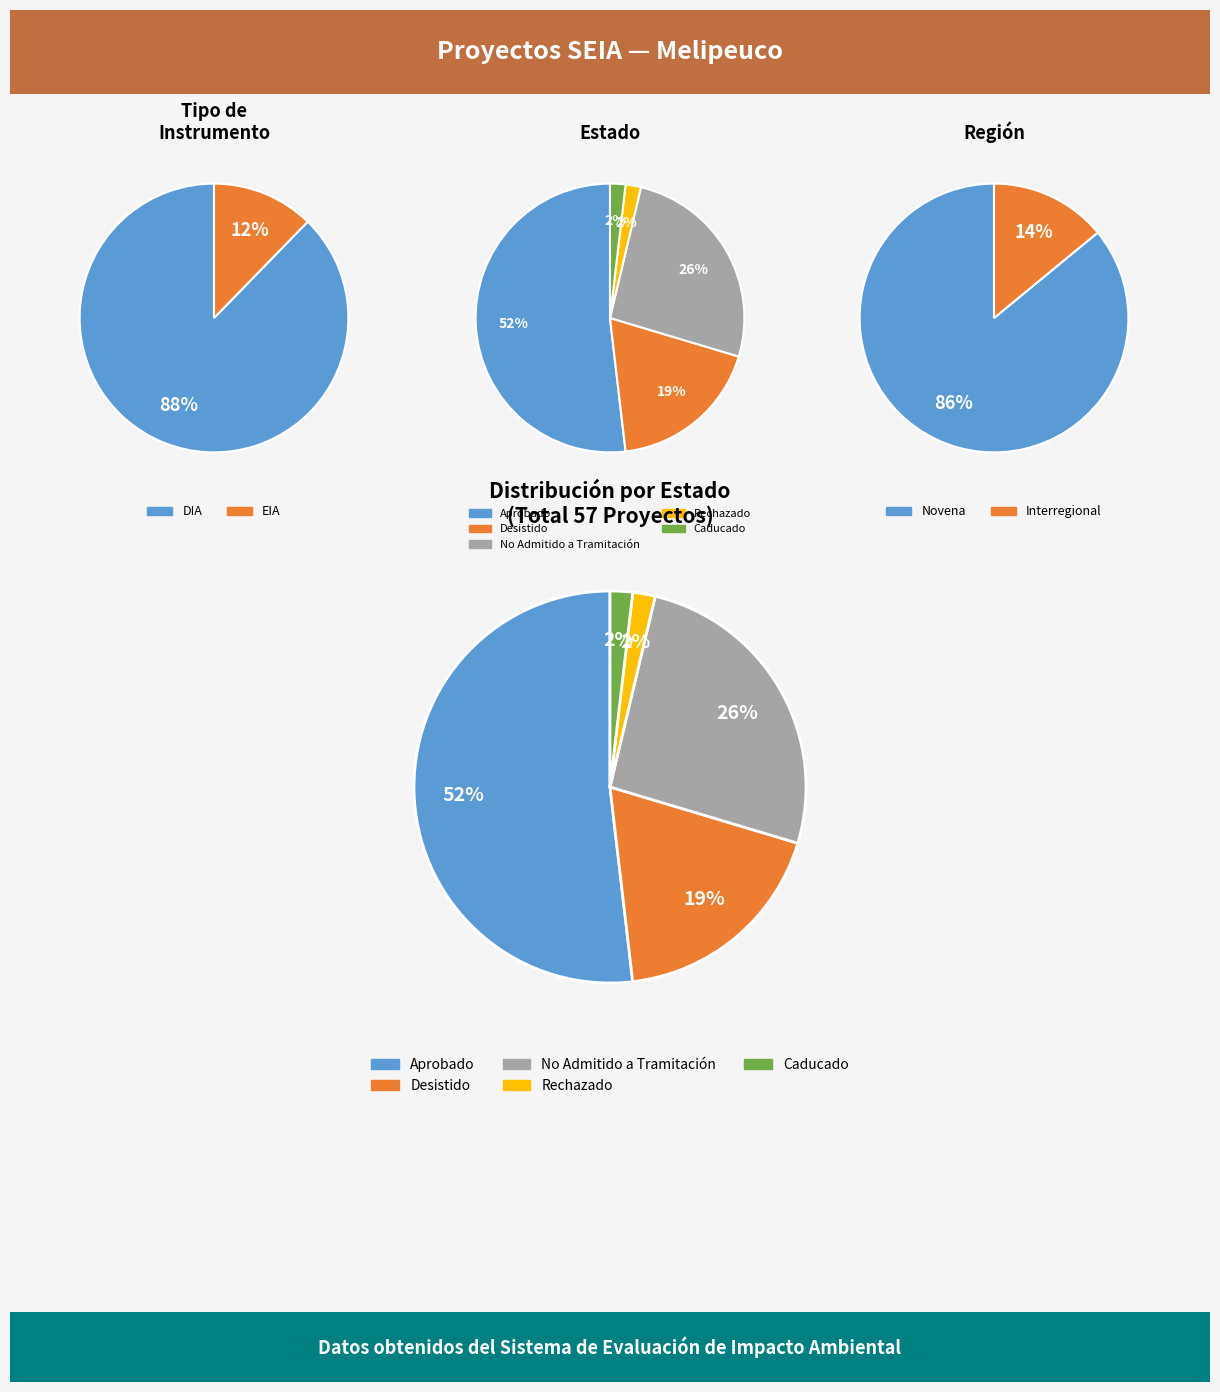

To the nearest percent, what portion does DIA represent?

88%